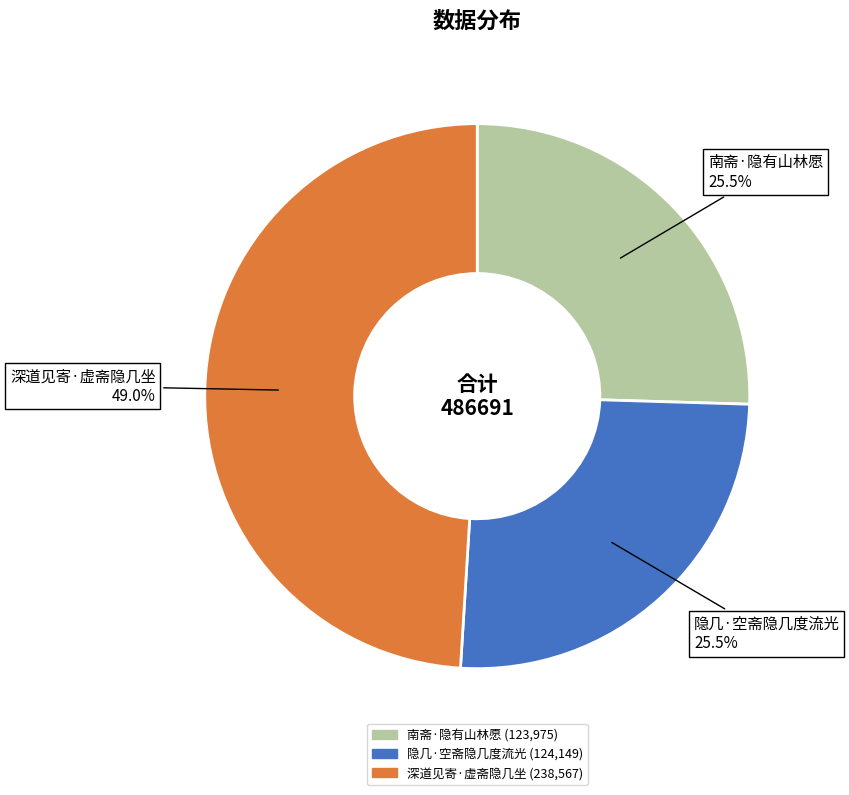

Count the number of slices in the pie.

3